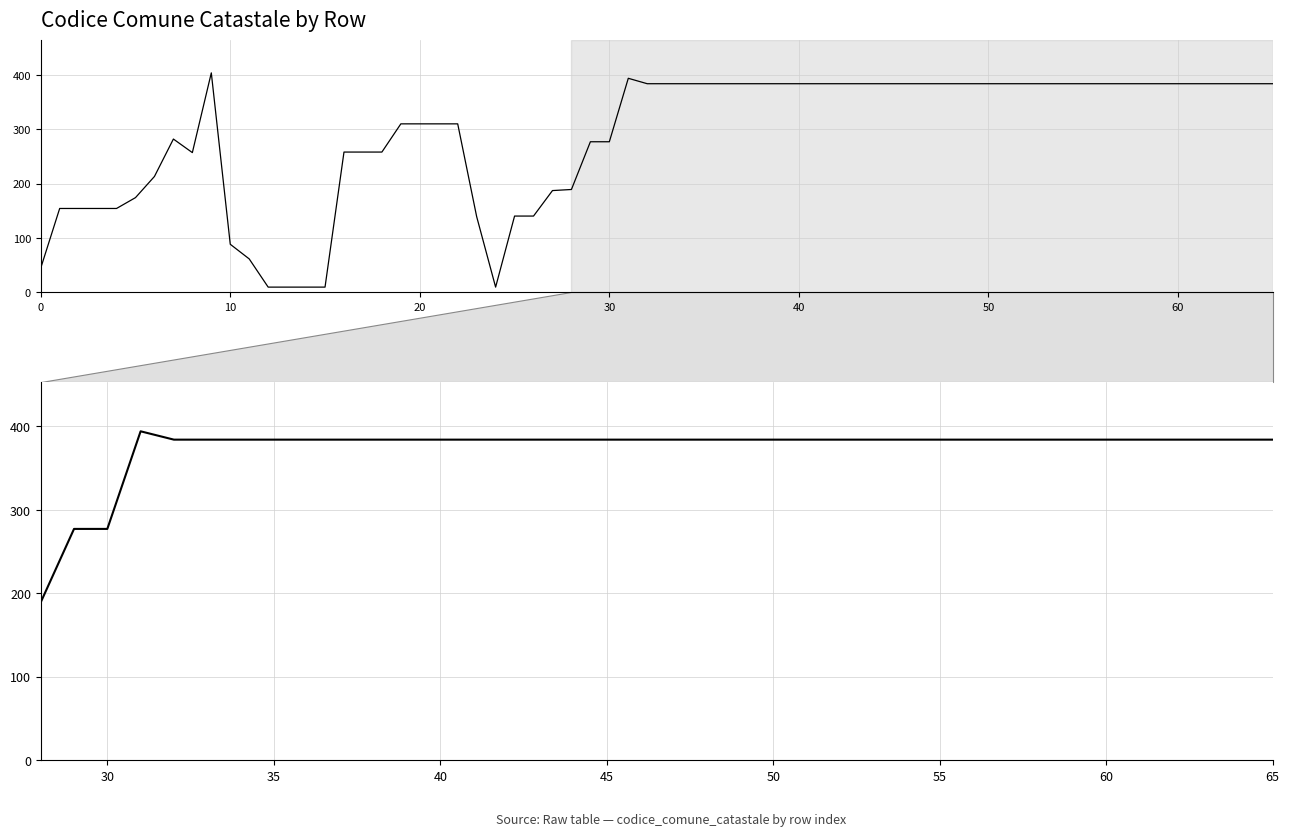

How many lines are shown in the chart?

1